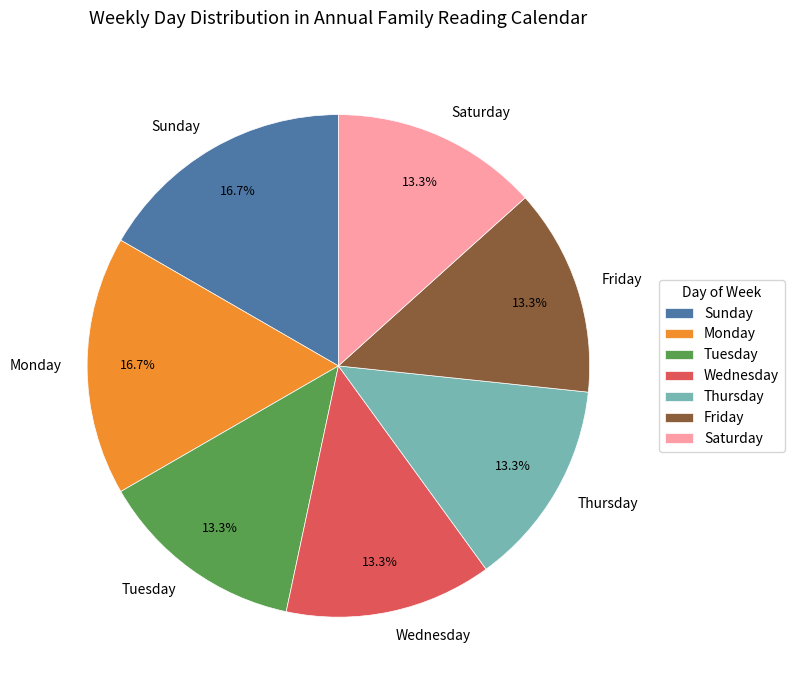

What is the ratio of the value at Wednesday to the value at Thursday?

1.0